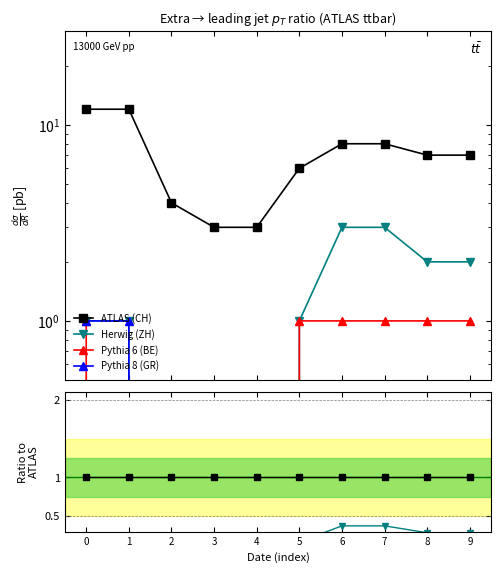

Reading left to right, what are all the values shown in this chart?

CH: 1.0	1.0	1.0	1.0	1.0	1.0	1.0	1.0	1.0	1.0
ZH: 0.1	0.1	0.0	0.0	0.0	0.2	0.4	0.4	0.3	0.3
BE: 0.1	0.0	0.0	0.0	0.0	0.2	0.1	0.1	0.1	0.1
GR: 0.1	0.1	0.0	0.0	0.0	0.0	0.0	0.0	0.0	0.0